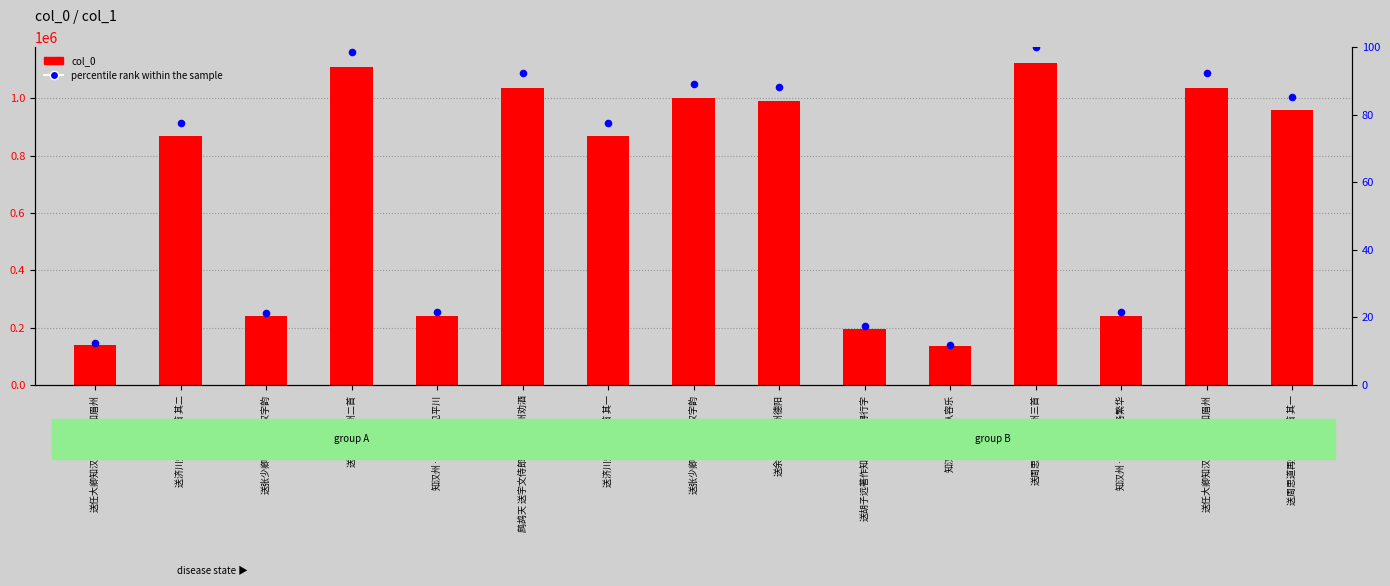

What are all the series names shown in the legend?

col_0, percentile rank within the sample